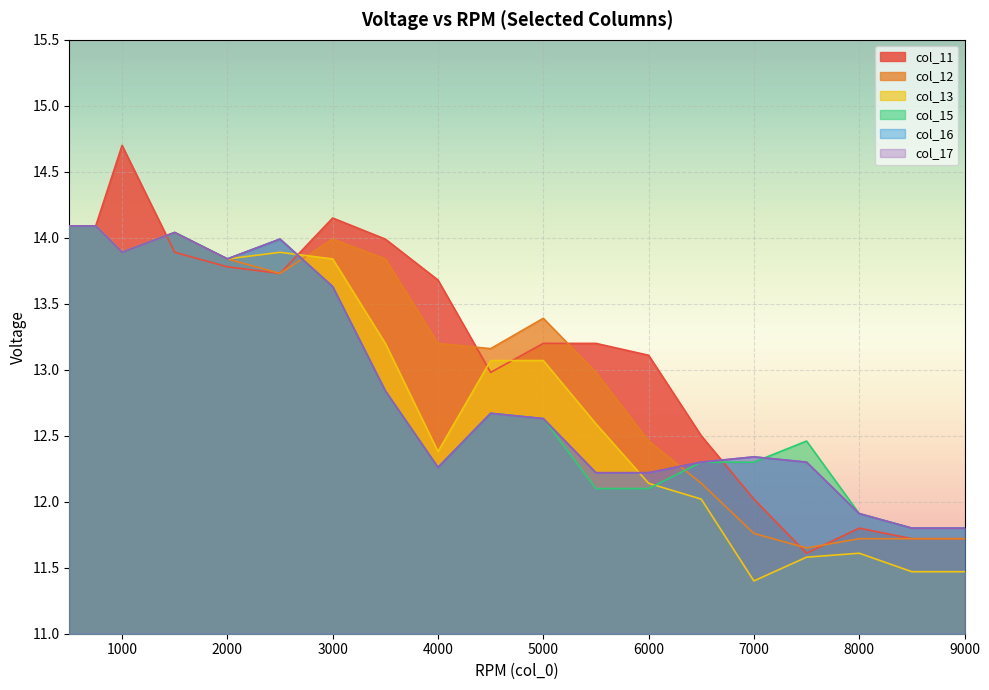

Reading left to right, what are all the values shown in this chart?

col_11: 500=14.1	750=14.1	1000=14.7	1500=13.9	2000=13.8	2500=13.7	3000=14.2	3500=14.0	4000=13.7	4500=13.0	5000=13.2	5500=13.2	6000=13.1	6500=12.5	7000=12.0	7500=11.6	8000=11.8	8500=11.7	9000=11.7
col_12: 500=14.1	750=14.1	1000=13.9	1500=14.0	2000=13.8	2500=13.7	3000=14.0	3500=13.8	4000=13.2	4500=13.2	5000=13.4	5500=13.0	6000=12.5	6500=12.1	7000=11.8	7500=11.7	8000=11.7	8500=11.7	9000=11.7
col_13: 500=14.1	750=14.1	1000=13.9	1500=14.0	2000=13.8	2500=13.9	3000=13.8	3500=13.2	4000=12.4	4500=13.1	5000=13.1	5500=12.6	6000=12.1	6500=12.0	7000=11.4	7500=11.6	8000=11.6	8500=11.5	9000=11.5
col_15: 500=14.1	750=14.1	1000=13.9	1500=14.0	2000=13.8	2500=14.0	3000=13.6	3500=12.8	4000=12.3	4500=12.7	5000=12.6	5500=12.1	6000=12.1	6500=12.3	7000=12.3	7500=12.5	8000=11.9	8500=11.8	9000=11.8
col_16: 500=14.1	750=14.1	1000=13.9	1500=14.0	2000=13.8	2500=14.0	3000=13.6	3500=12.8	4000=12.3	4500=12.7	5000=12.6	5500=12.2	6000=12.2	6500=12.3	7000=12.3	7500=12.3	8000=11.9	8500=11.8	9000=11.8
col_17: 500=14.1	750=14.1	1000=13.9	1500=14.0	2000=13.8	2500=14.0	3000=13.6	3500=12.8	4000=12.3	4500=12.7	5000=12.6	5500=12.2	6000=12.2	6500=12.3	7000=12.3	7500=12.3	8000=11.9	8500=11.8	9000=11.8